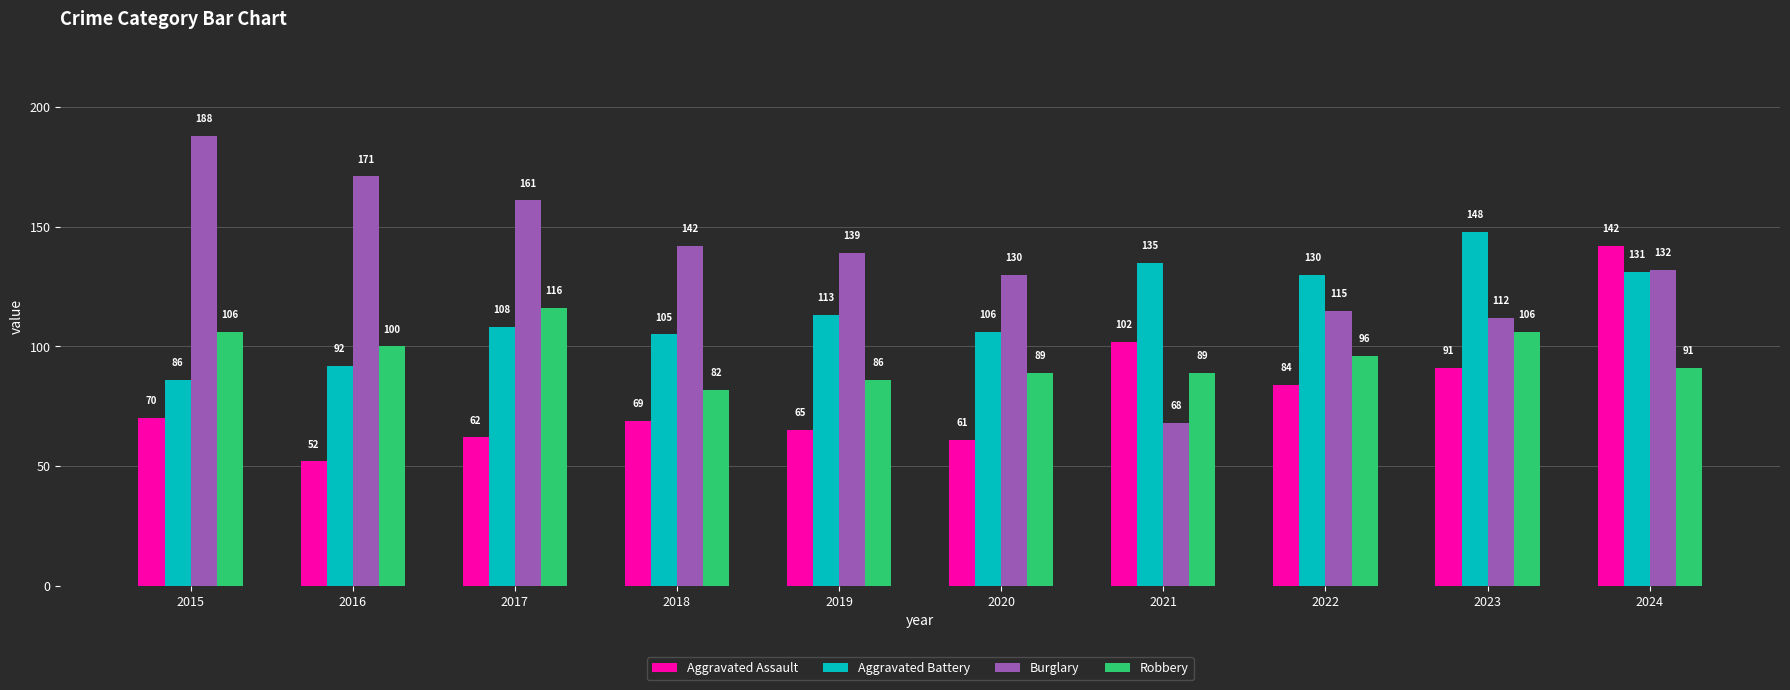

At which category does the chart reach its peak across all series?

2015